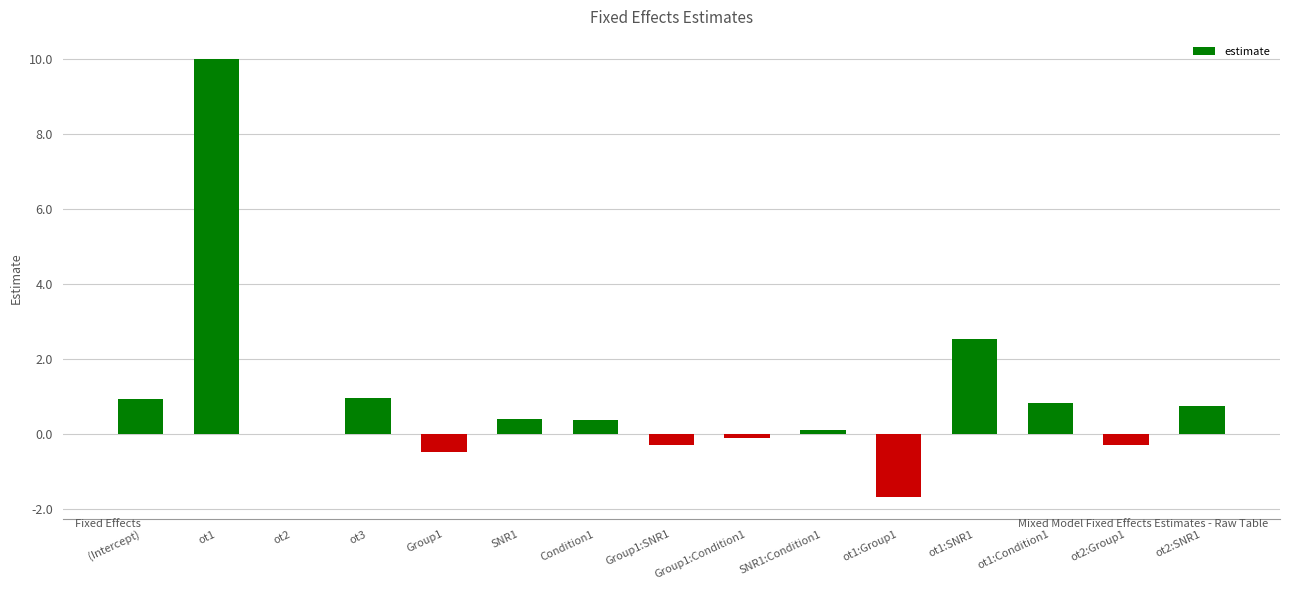

Between Group1:SNR1 and Group1, which is larger?

Group1:SNR1